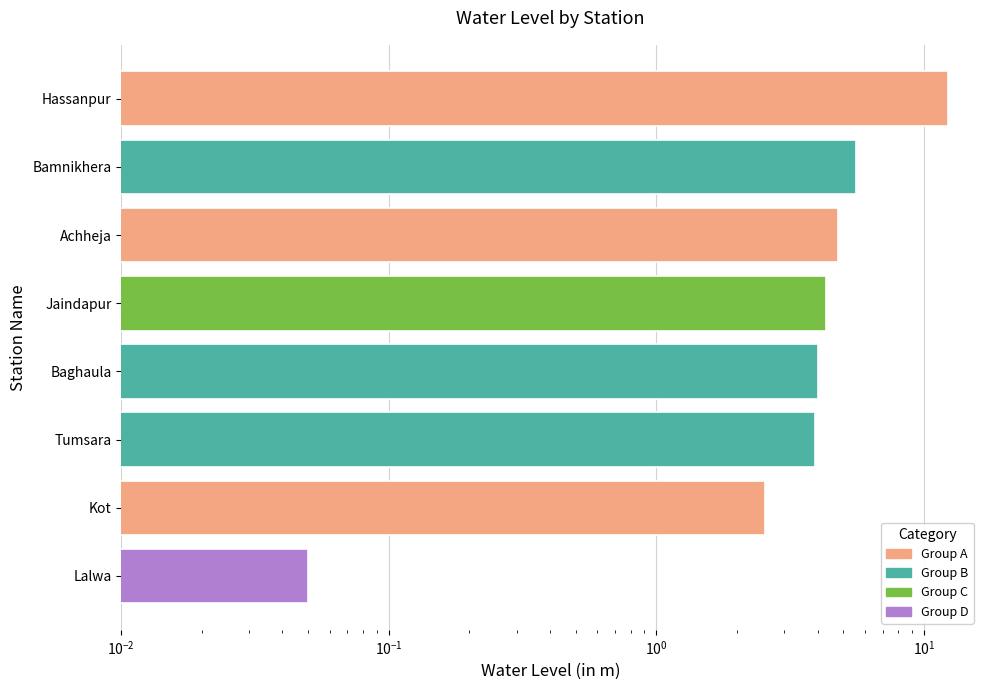

Approximately how many times larger is the value at Tumsara compared to Baghaula?

1.0